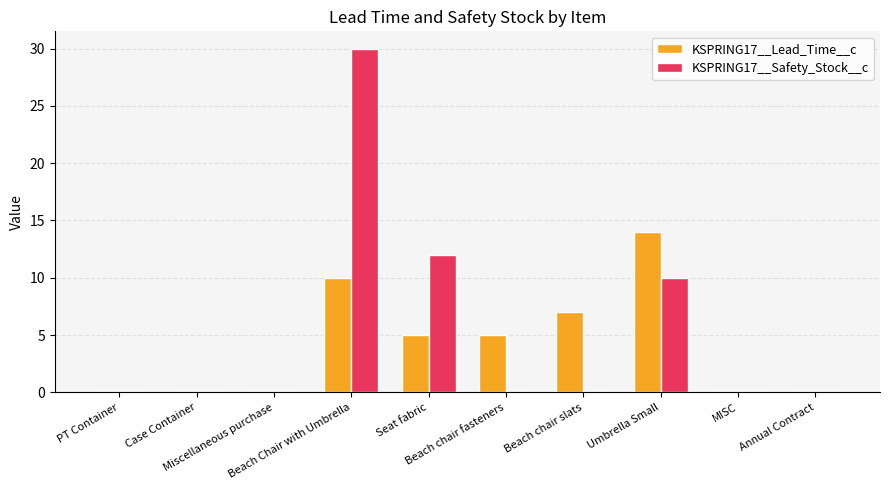

What is the sum of all KSPRING17__Safety_Stock__c values?

52